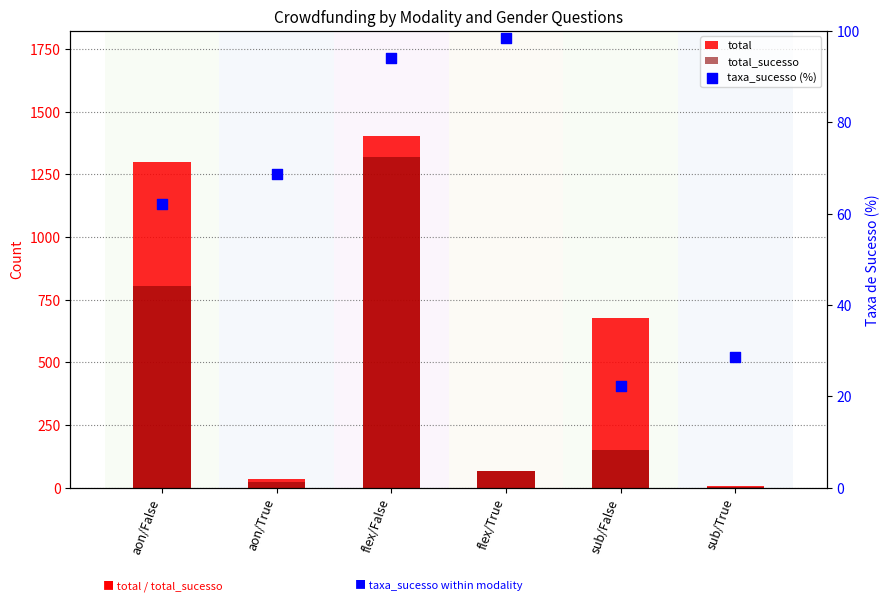

What are all the series names shown in the legend?

total, total_sucesso, taxa_sucesso (%)